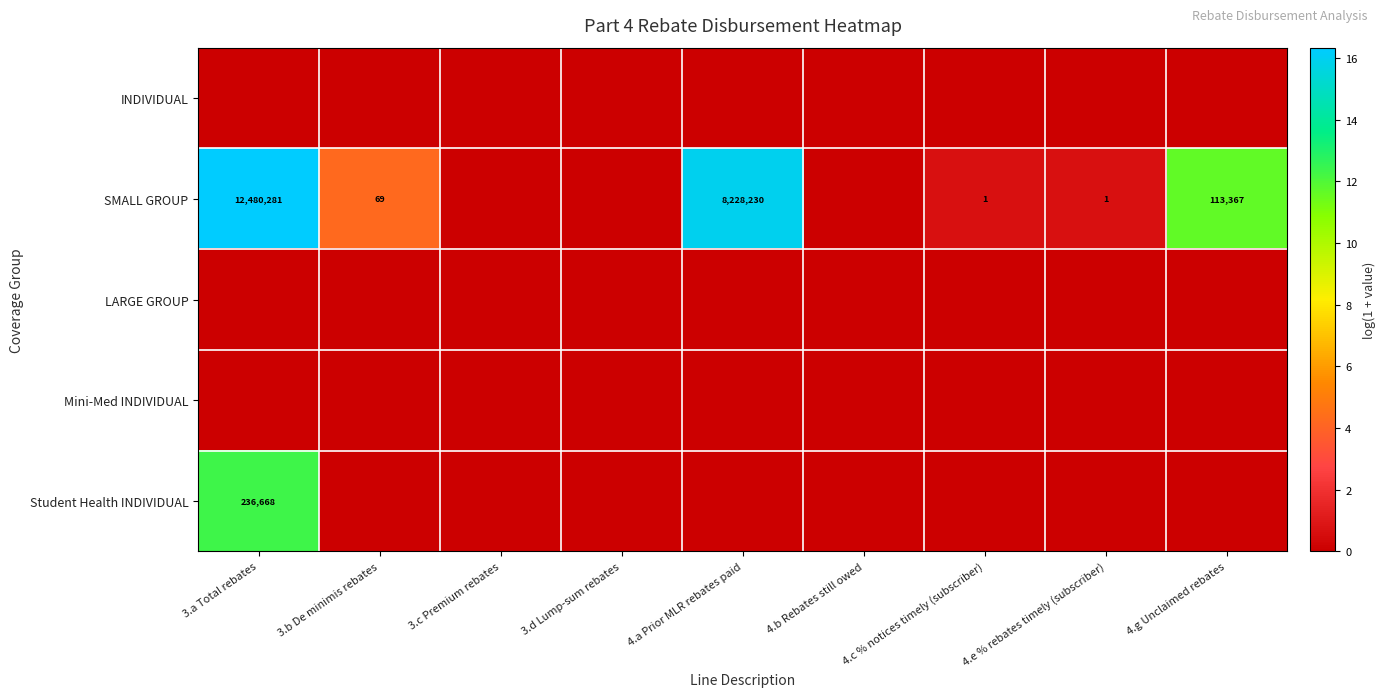

At how many categories does at least one series exceed 11?

3